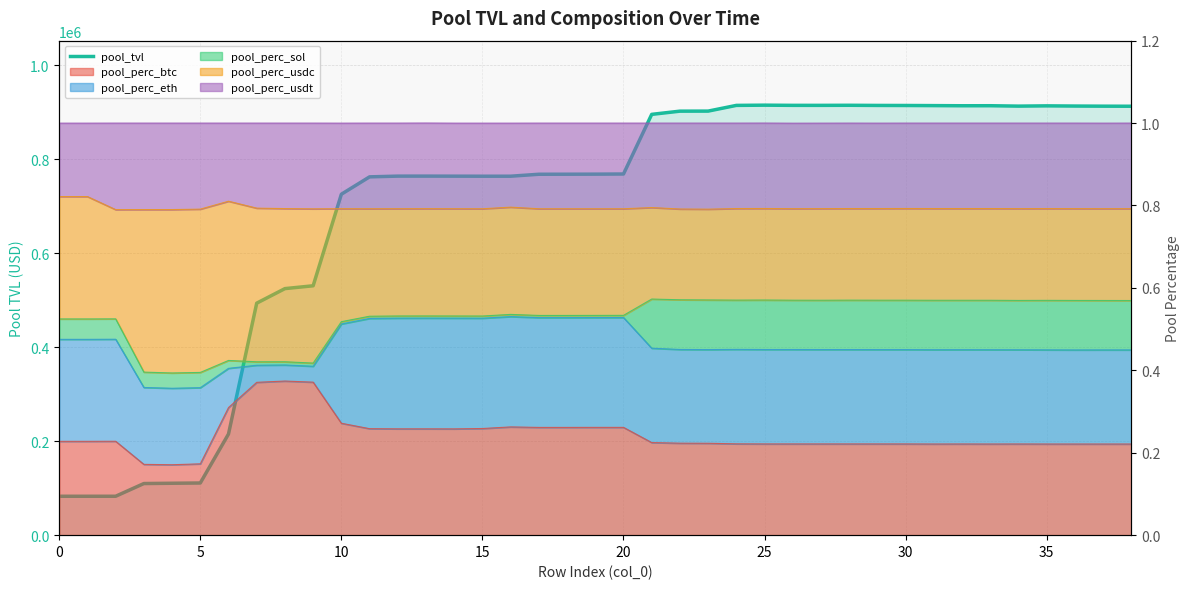

True or false: the data shows 914408.8 at 24.

True